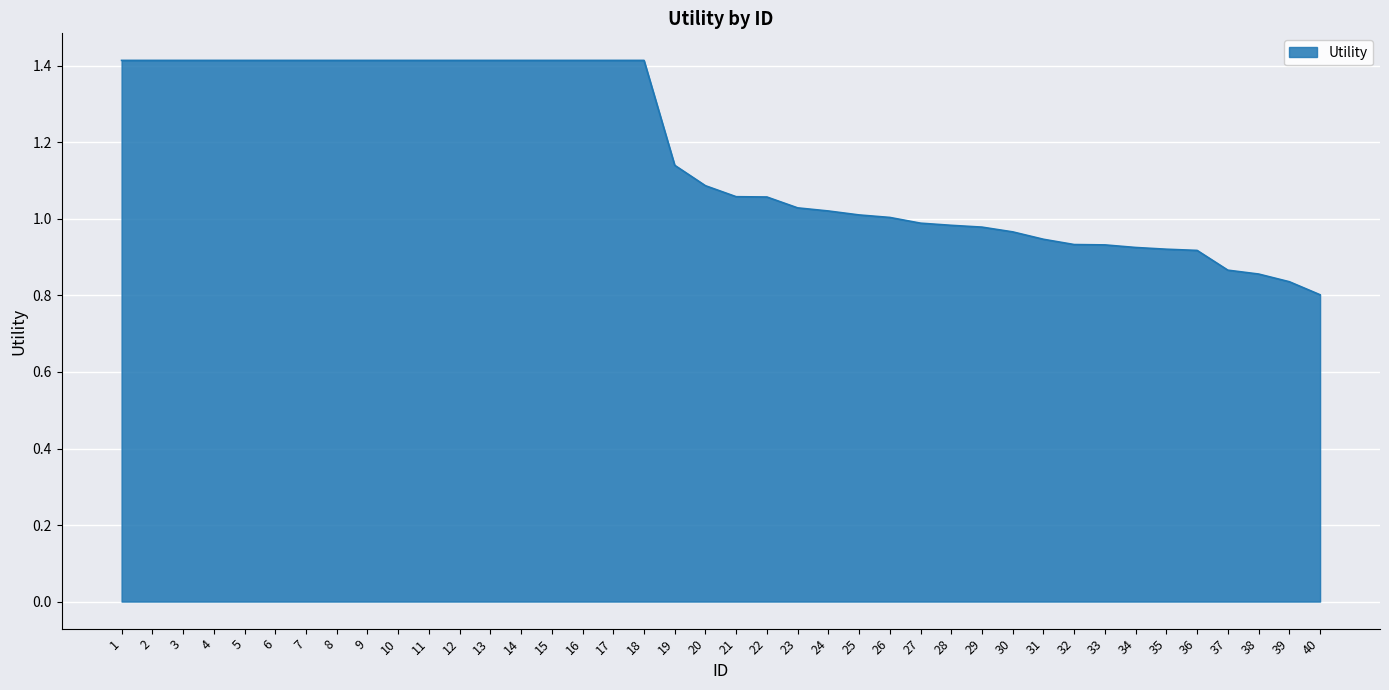

What is the maximum value shown in the chart?

1.4